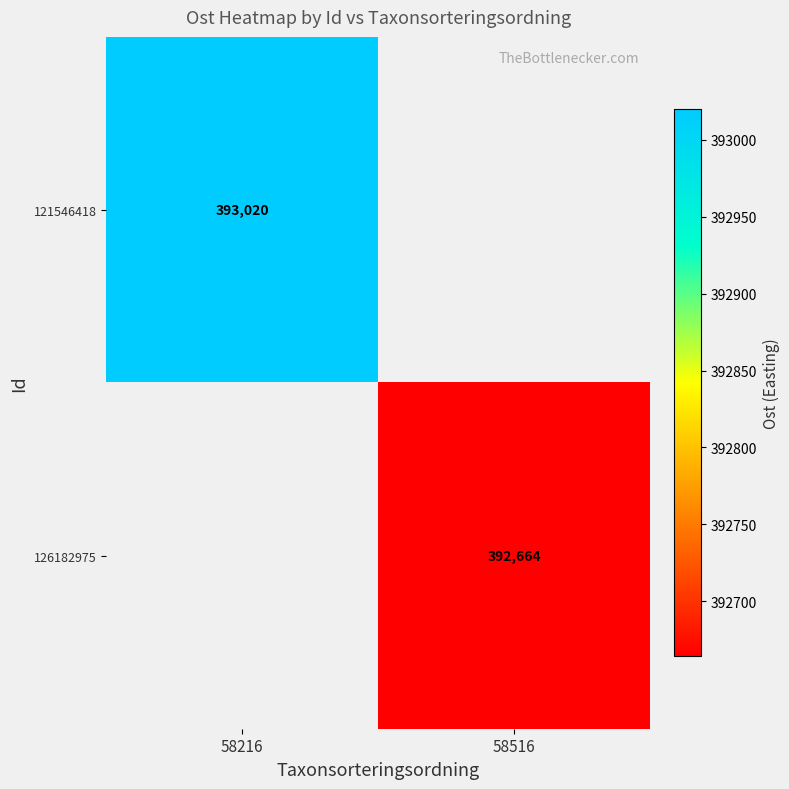

Is it true that 126182975 equals 670950.4 at 58516?

False